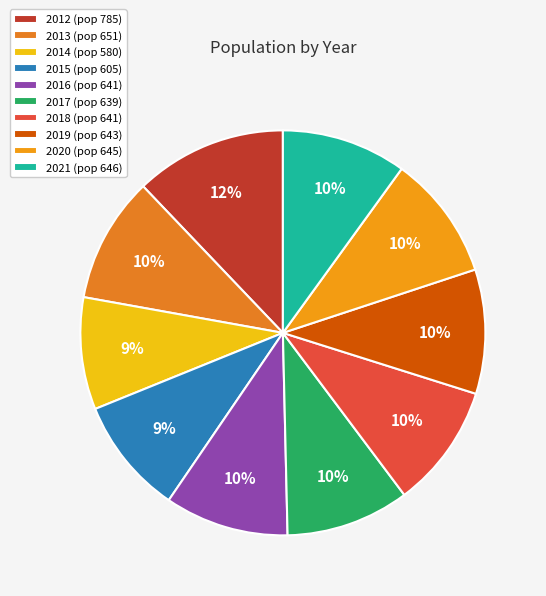

Rank the categories by value from lowest to highest.

2014, 2015, 2017, 2016, 2018, 2019, 2020, 2021, 2013, 2012